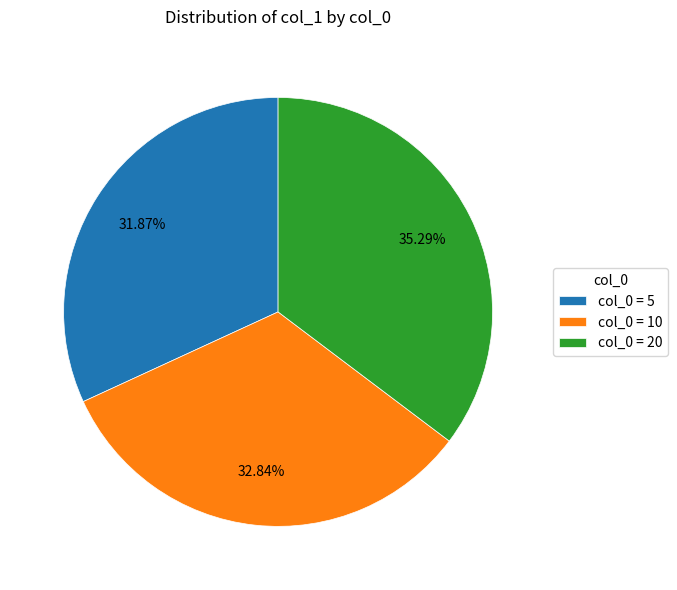

To the nearest percent, what is the difference between the largest and smallest slice percentages?

3%